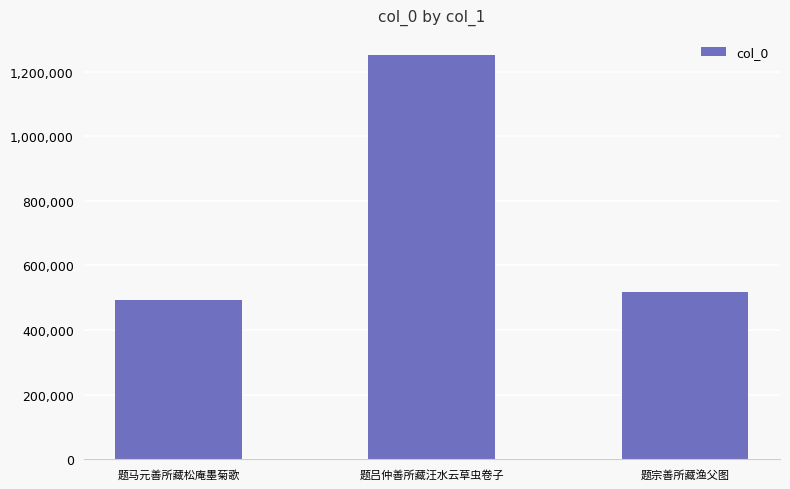

What is the average value?

753337